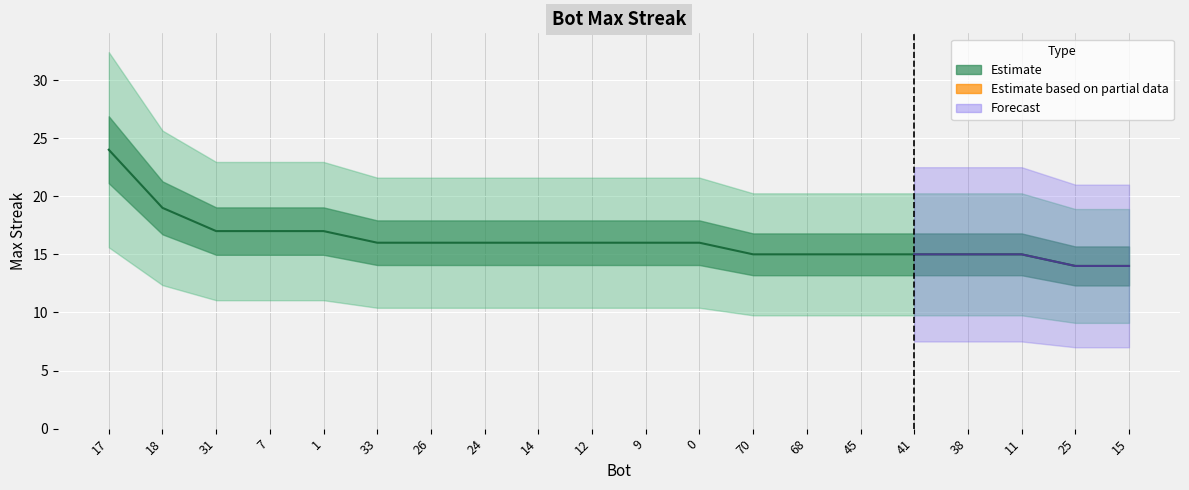

Reading left to right, transcribe all the data shown in this chart.

17=24	18=19	31=17	7=17	1=17	33=16	26=16	24=16	14=16	12=16	9=16	0=16	70=15	68=15	45=15	41=15	38=15	11=15	25=14	15=14